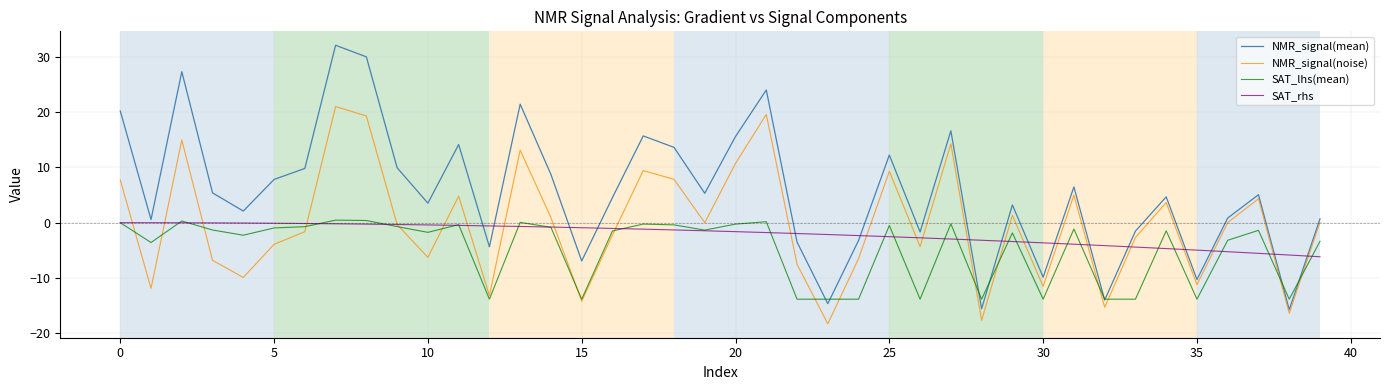

Which series has the largest range (max minus min)?

NMR_signal(mean)